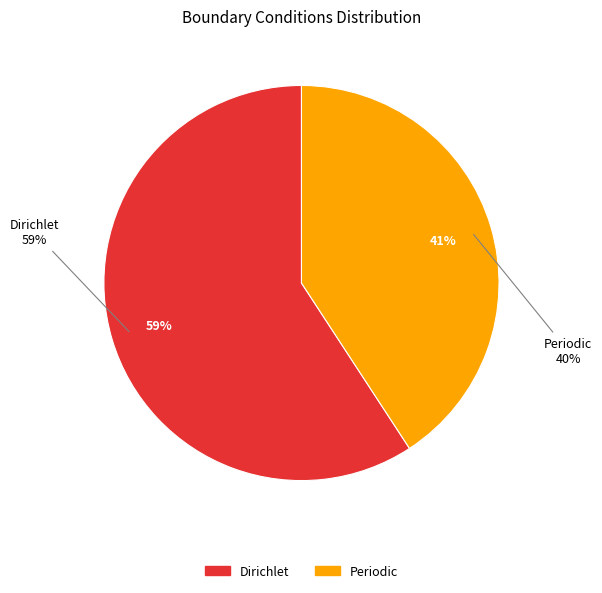

What is the majority slice?

Dirichlet